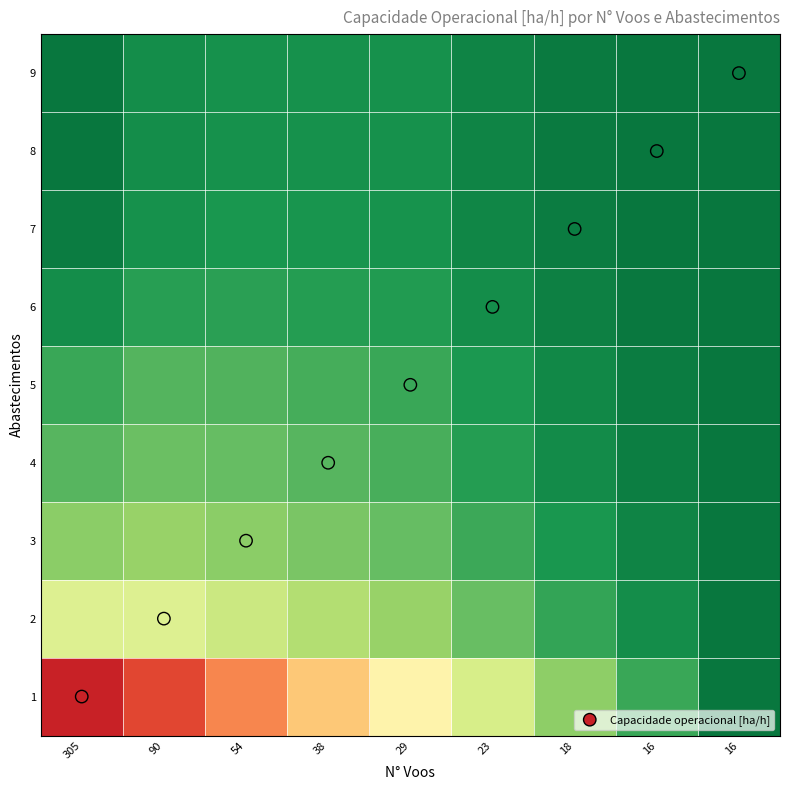

At which category does the chart reach its peak across all series?

16